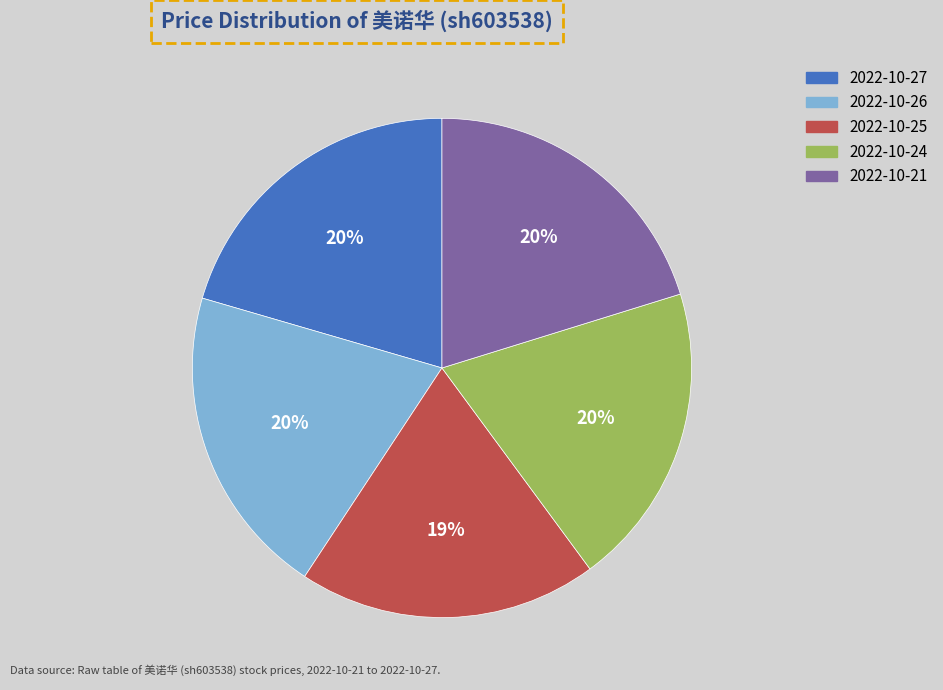

What percentage is the 2022-10-25 slice, to the nearest percent?

19%